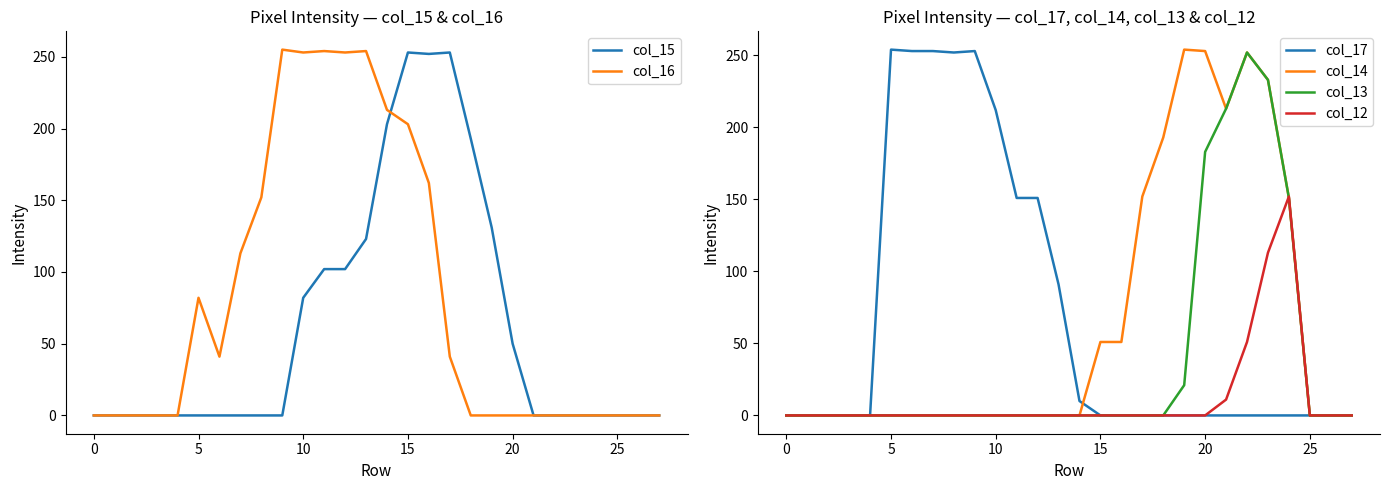

Count the number of categories in the chart.

28